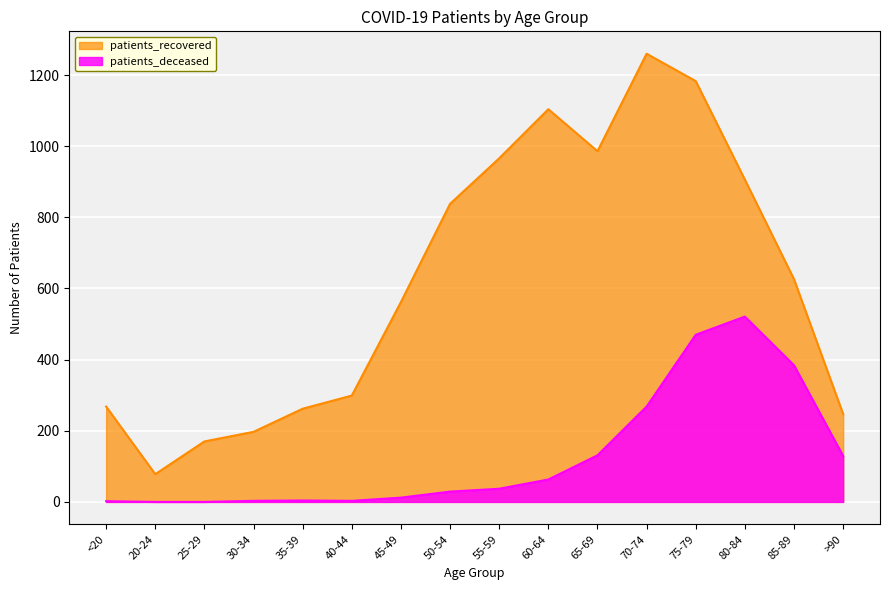

Rank the categories by patients_deceased value from lowest to highest.

20-24, 25-29, <20, 30-34, 40-44, 35-39, 45-49, 50-54, 55-59, 60-64, >90, 65-69, 70-74, 85-89, 75-79, 80-84